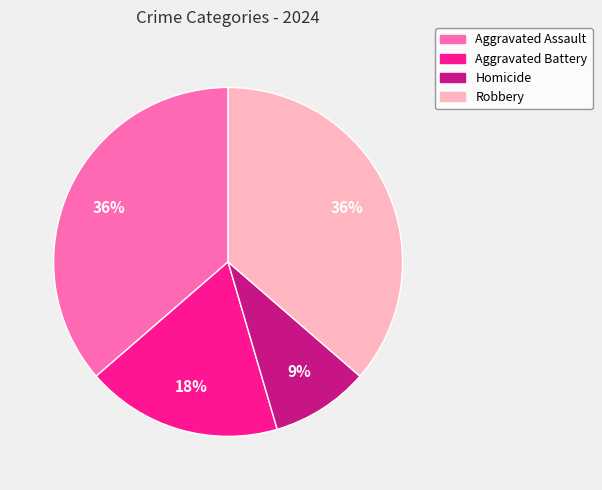

To the nearest percent, what is the difference between the Homicide and Aggravated Assault slice percentages?

27%